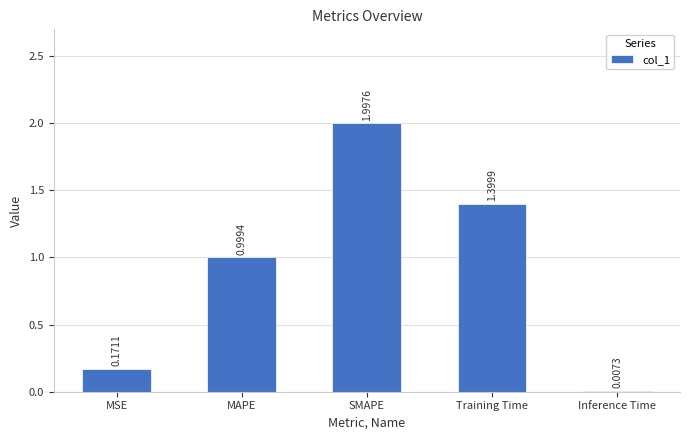

Which has a higher value, MSE or SMAPE?

SMAPE